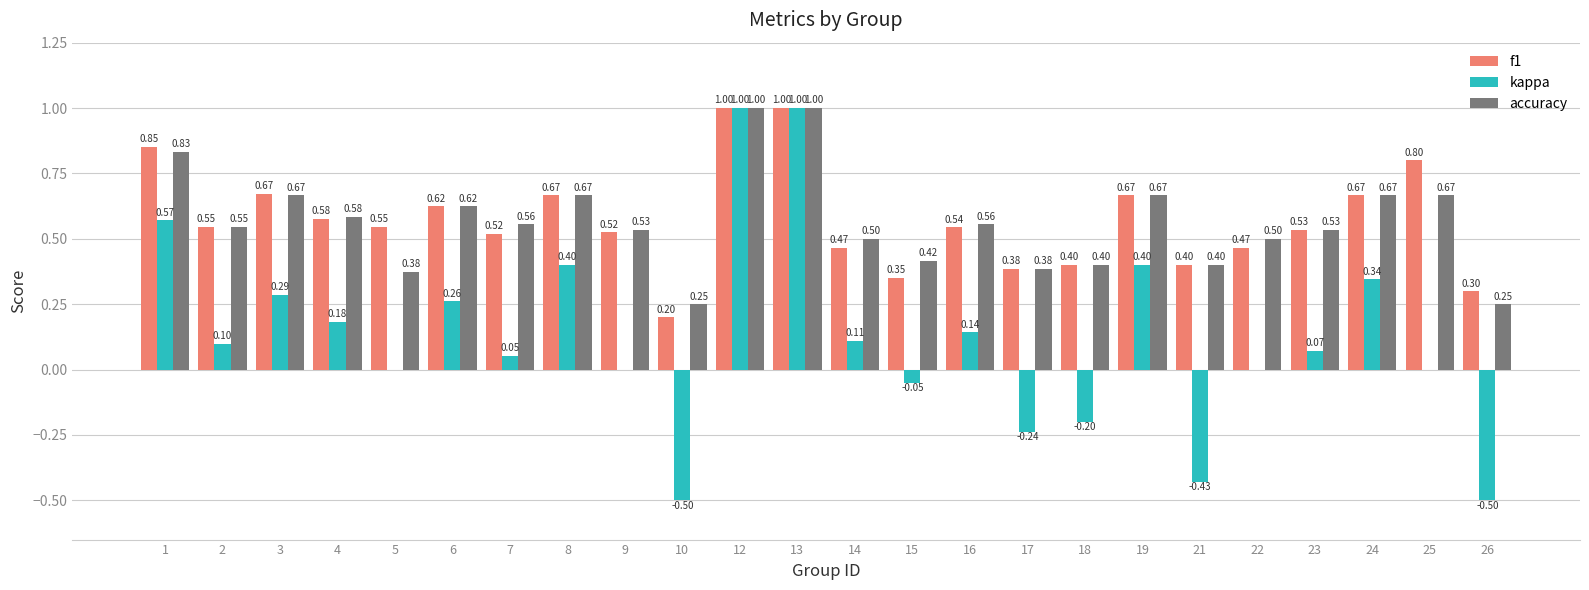

Which series has the largest total across all categories?

f1